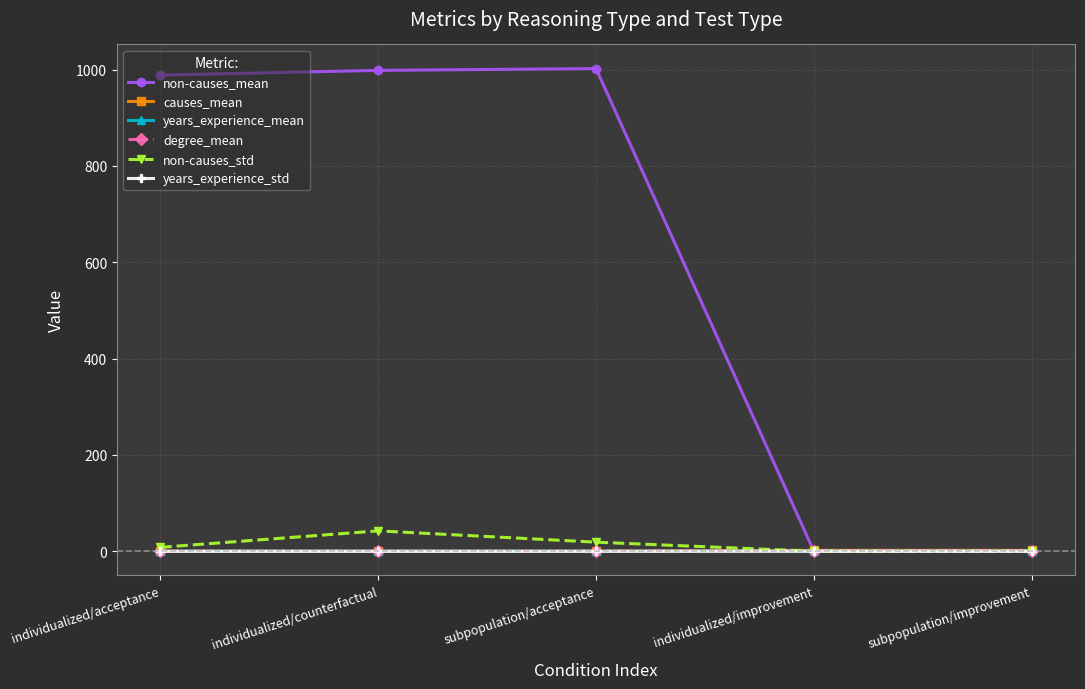

What is the average value of the non-causes_mean series?

597.9